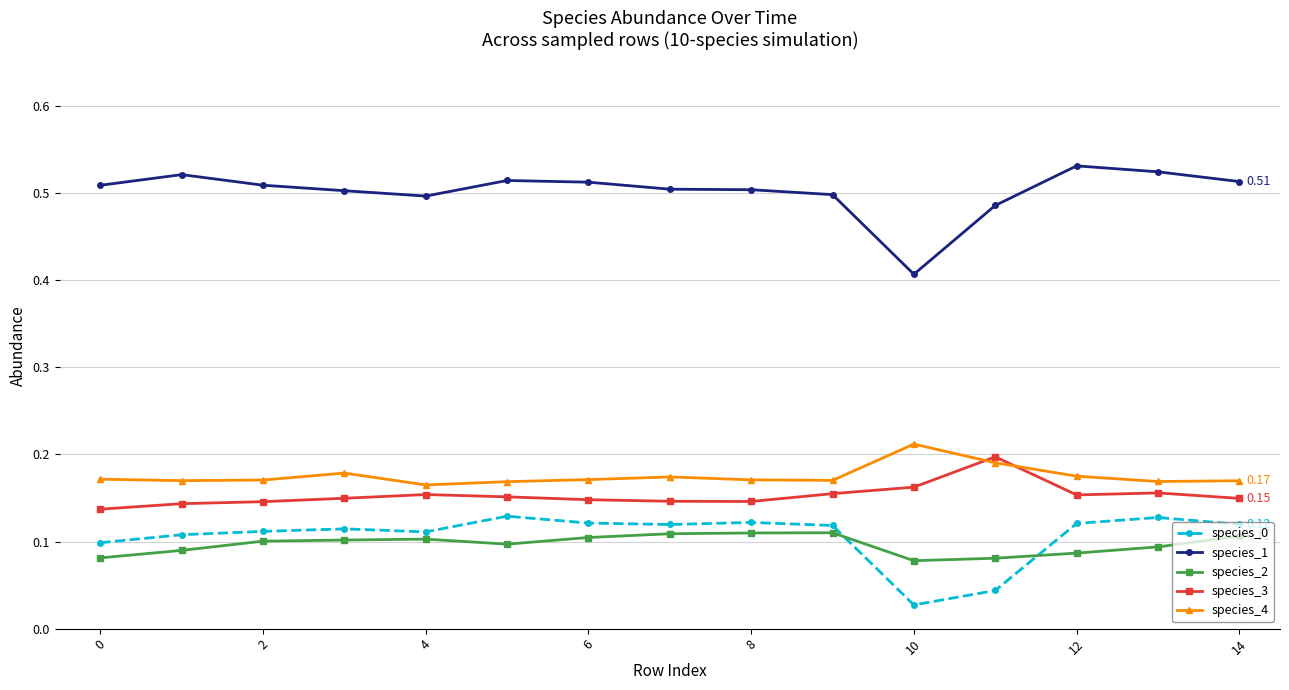

What is the sum of all species_1 values?

7.5